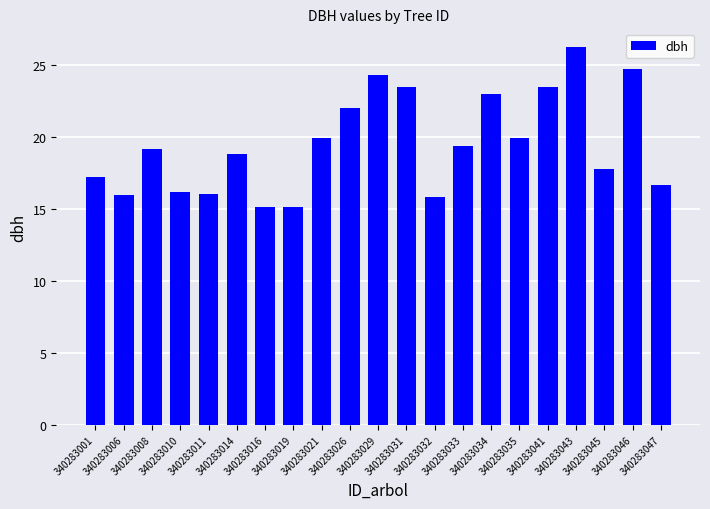

What is the sum of all values?

410.5